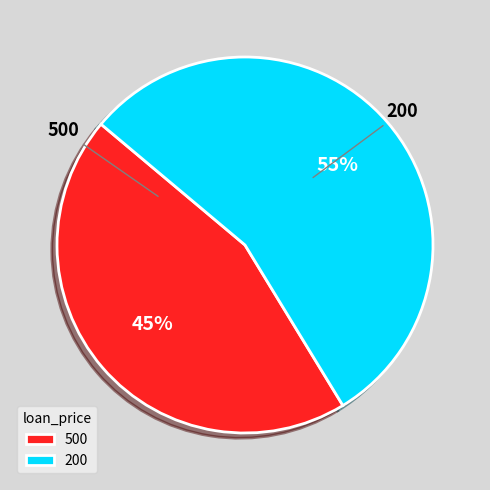

Which slice is the smallest?

500